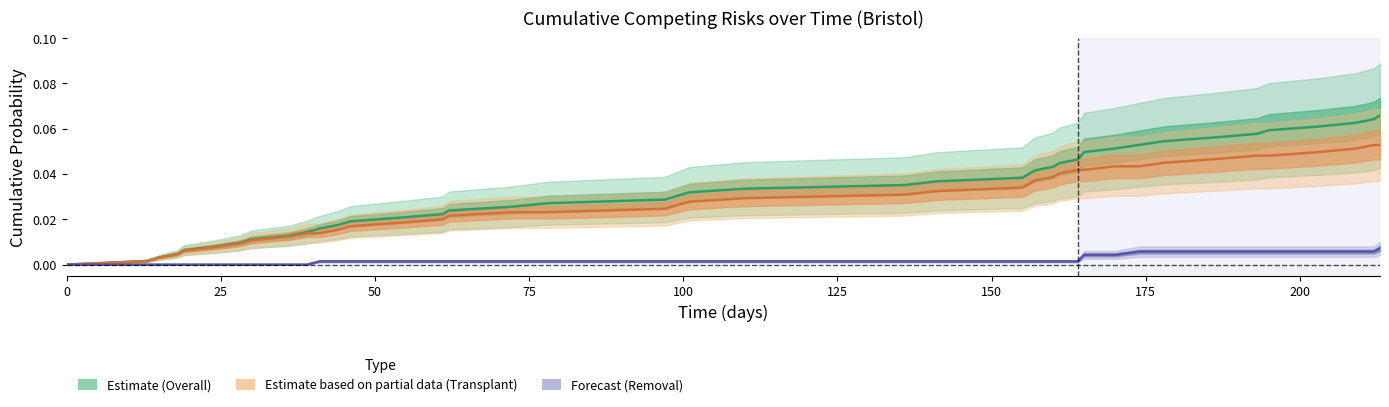

How many data points in Transplant (Estimate partial) are above 0?

39